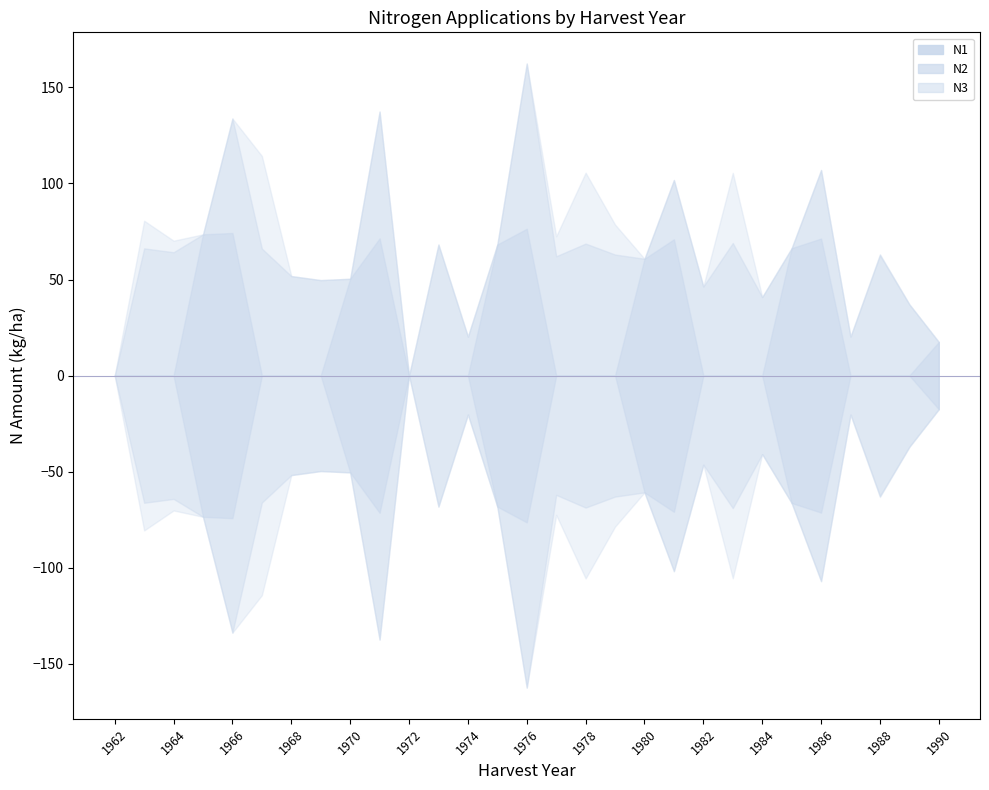

How many interior local valleys does the N1 series have?

5